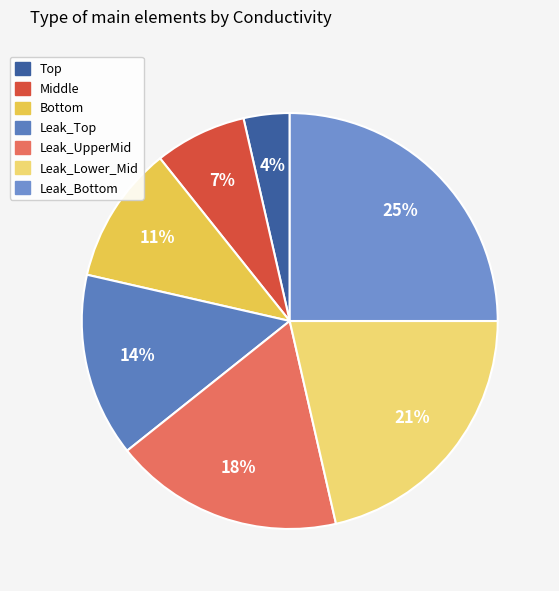

Does any single category account for the majority?

No